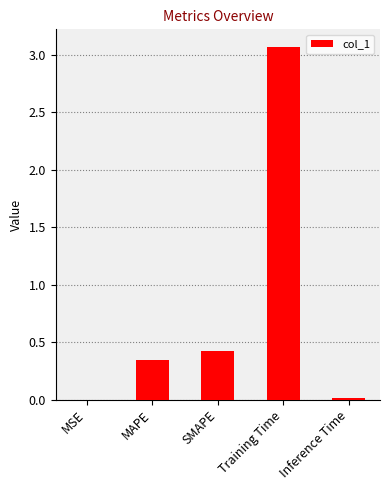

True or false: the data shows 0.0 at MSE.

True